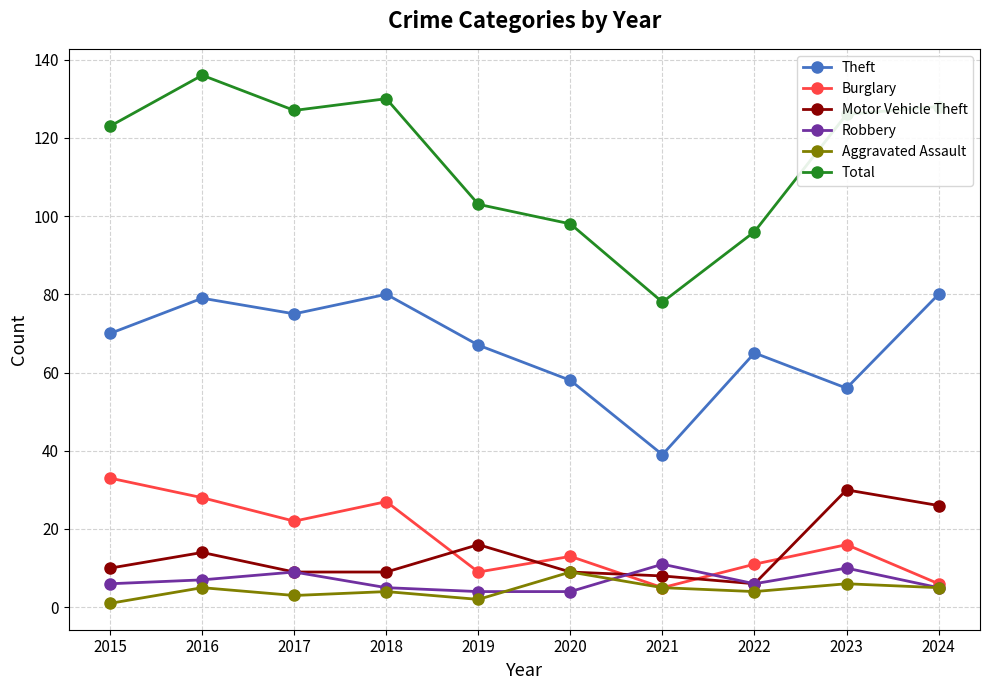

True or false: Aggravated Assault and Total intersect in this chart.

False